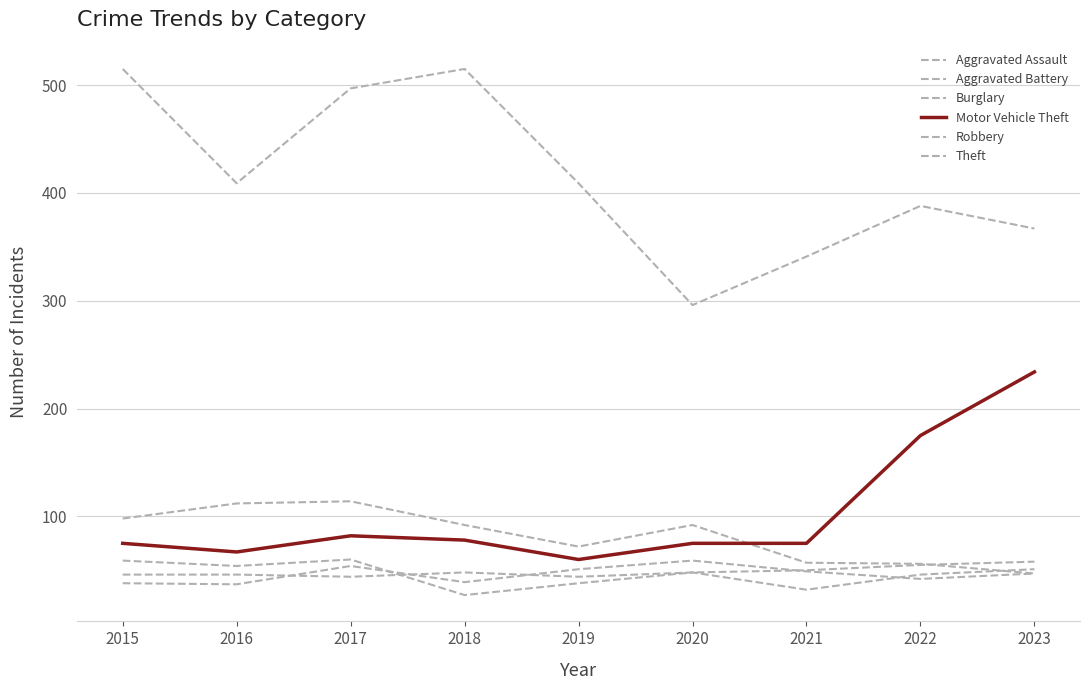

Does the chart have visible grid lines?

Yes